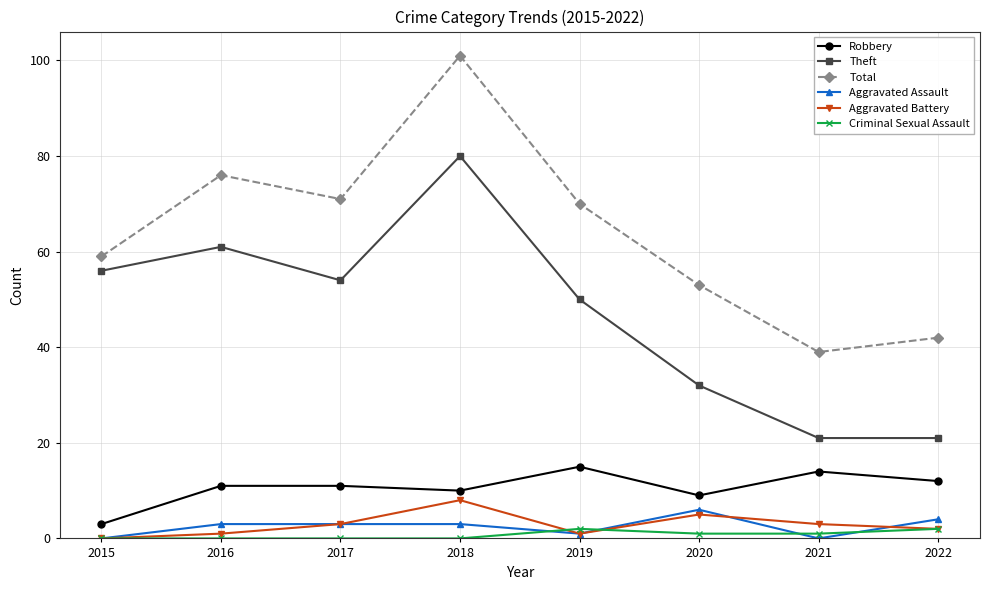

What is the difference between the highest and lowest values at 2016?

76